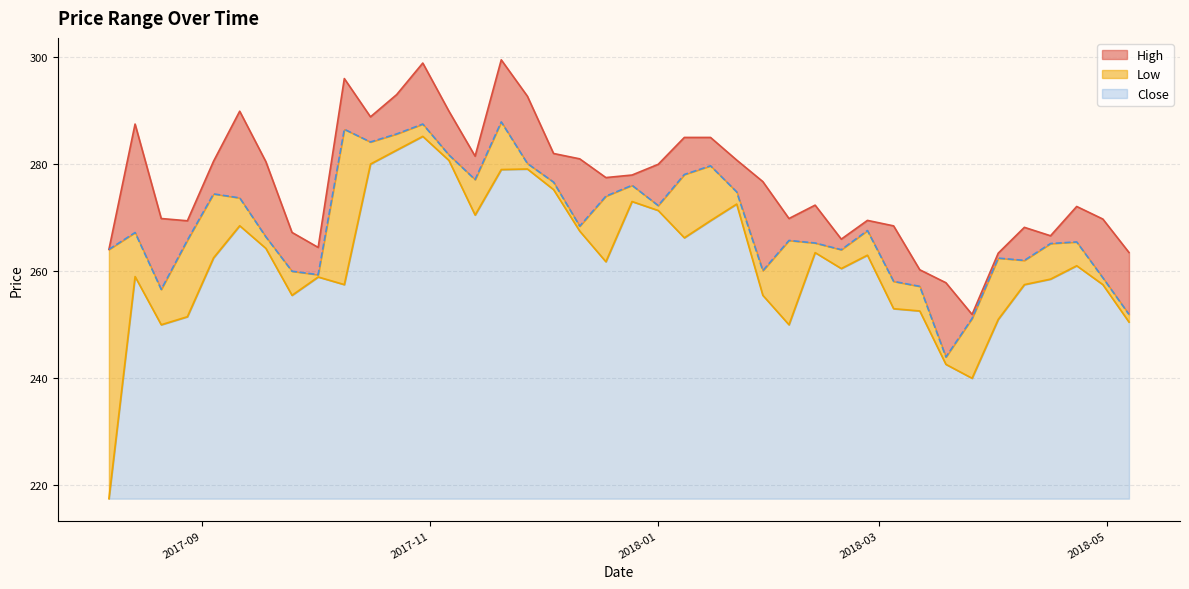

What is the maximum value for Close?

67.7